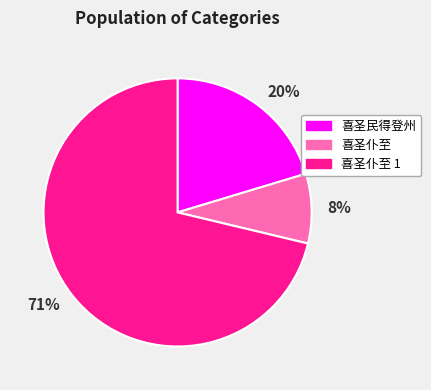

How many slices are in this pie chart?

3